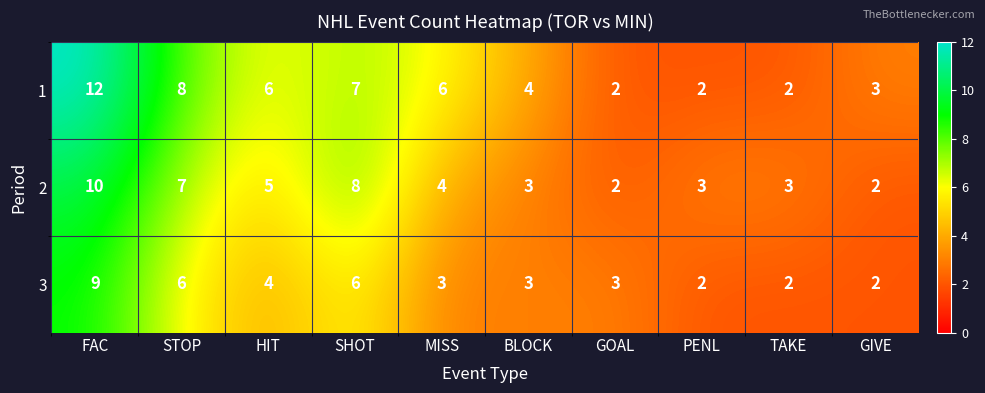

What is the spread (max minus min) of values at HIT?

2